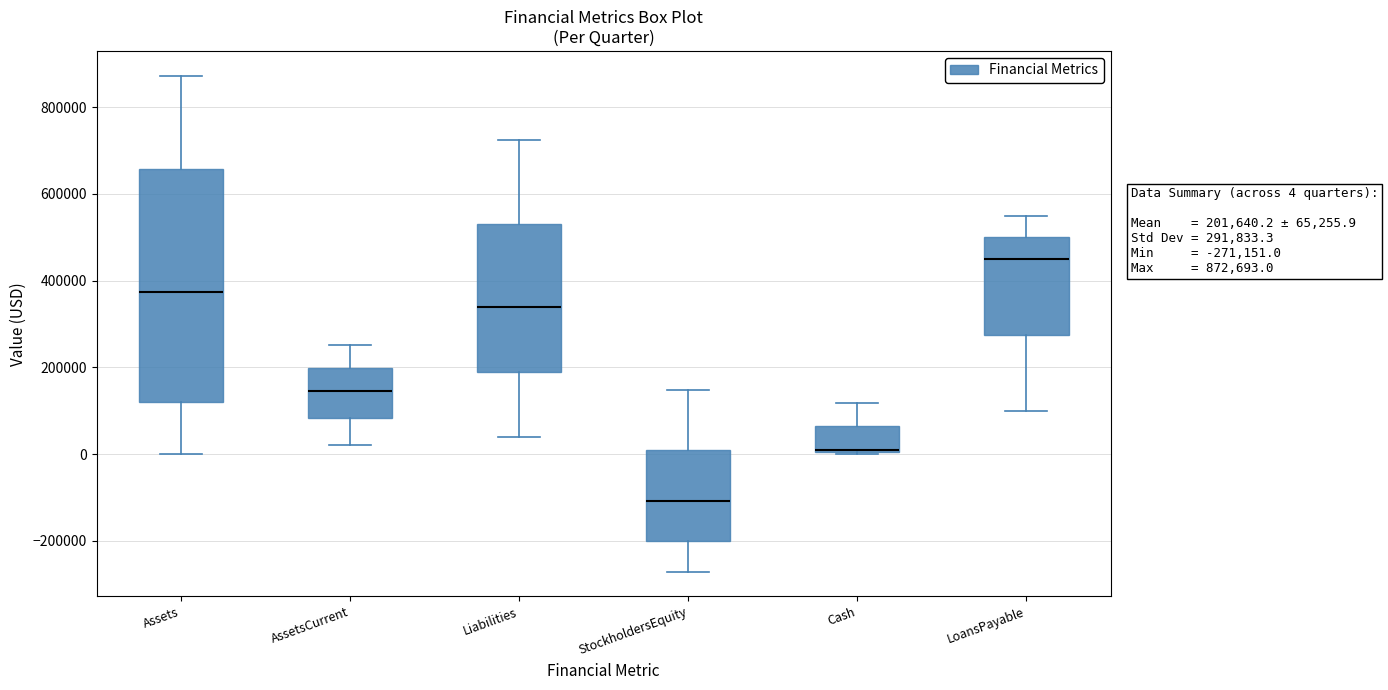

Which box is the tallest, from its lower edge to its upper edge?

Assets